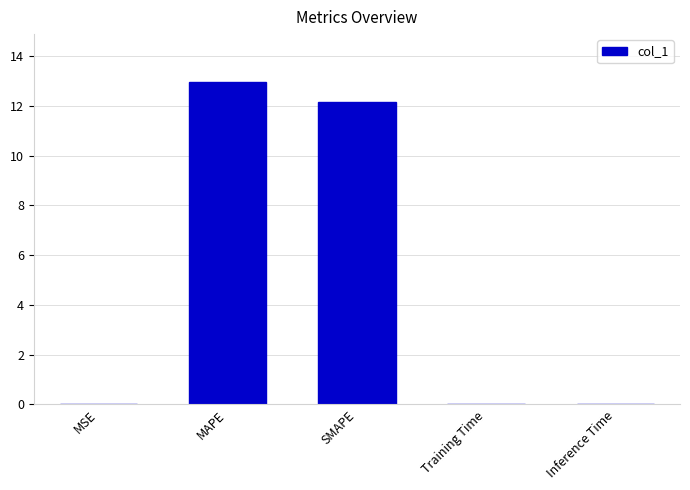

What is the approximate value at MAPE?

12.9